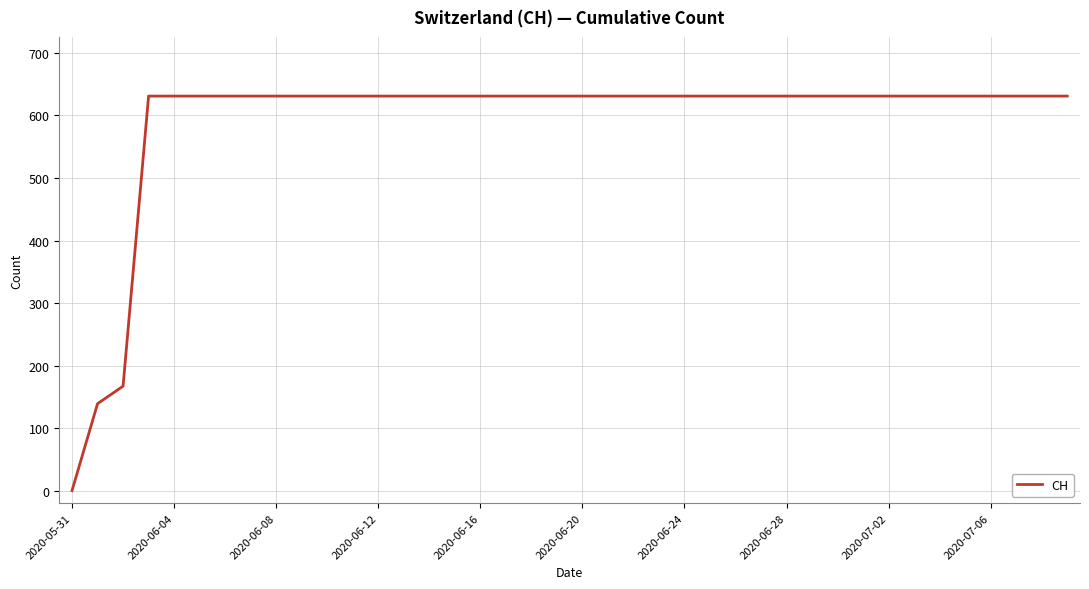

What is the maximum value shown in the chart?

631